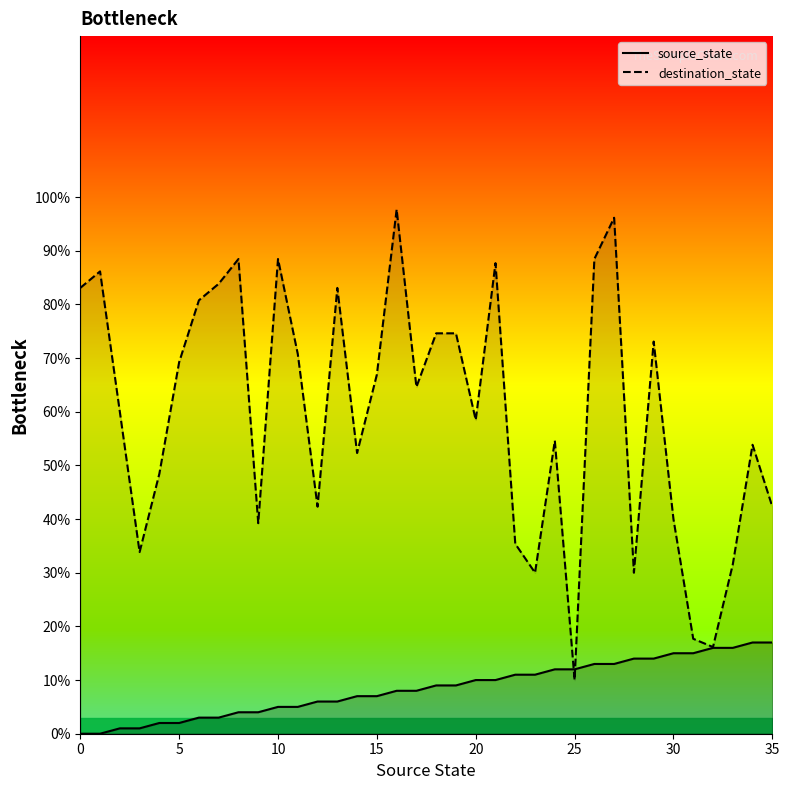

Which category has the highest value in the destination_state line series?

16